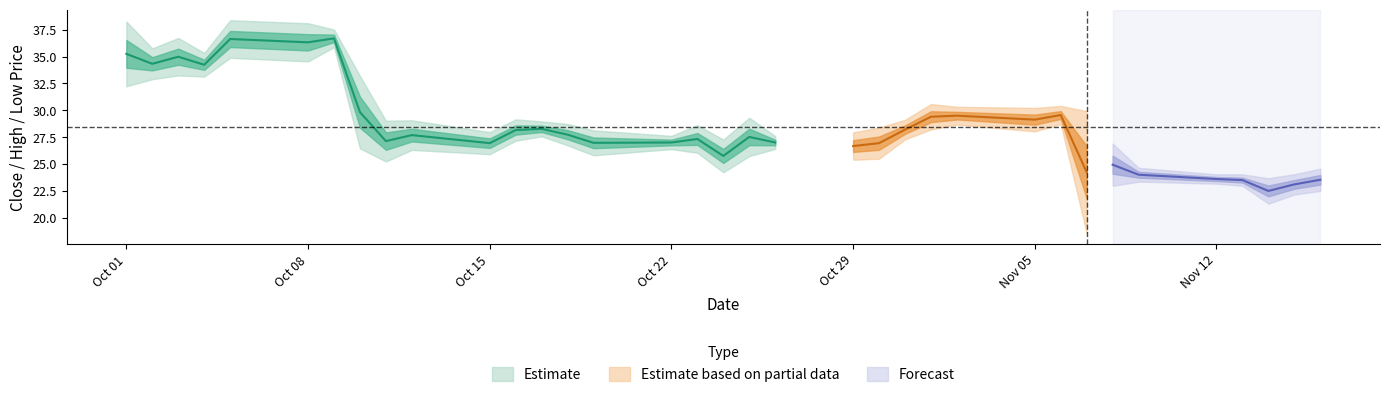

What is the average value of the low series?

27.5